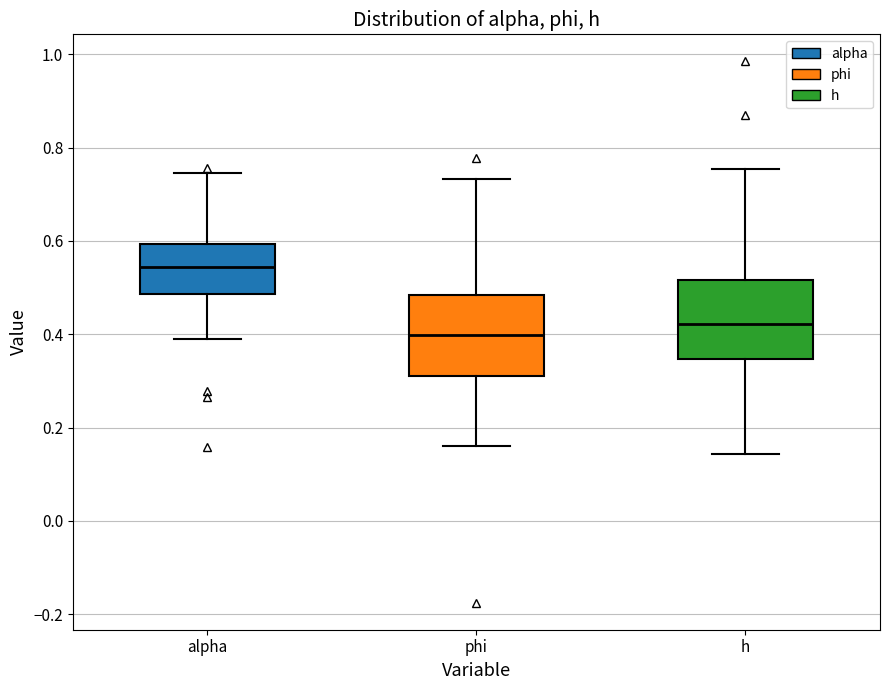

Where does the upper whisker of the box for h end on the y-axis? The values are not printed on the chart, so give them approximately, as read against the axis.

0.76